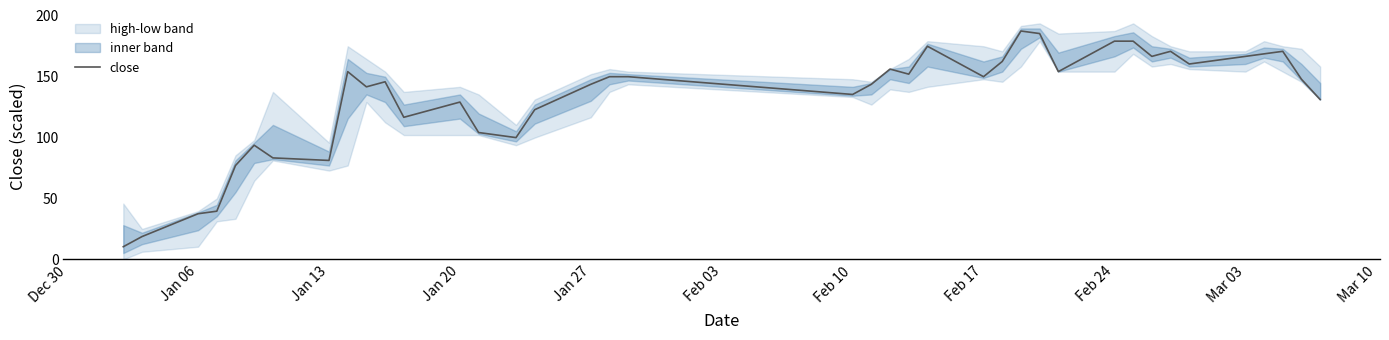

True or false: close has a value of 65.5 at Feb 24.

False